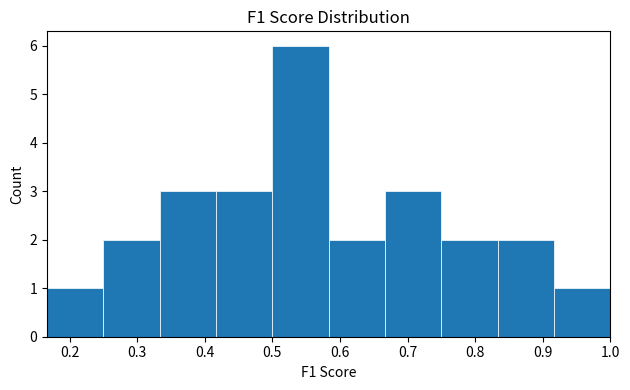

Reading left to right, transcribe this chart: for each bar, give the range it covers on the x-axis and its height. Neither the bar edges nor the heights are printed on the chart, so give them approximately, as read against the axes.

0.17 to 0.25: 1
0.25 to 0.33: 2
0.33 to 0.42: 3
0.42 to 0.50: 3
0.50 to 0.58: 6
0.58 to 0.67: 2
0.67 to 0.75: 3
0.75 to 0.83: 2
0.83 to 0.92: 2
0.92 to 1.00: 1